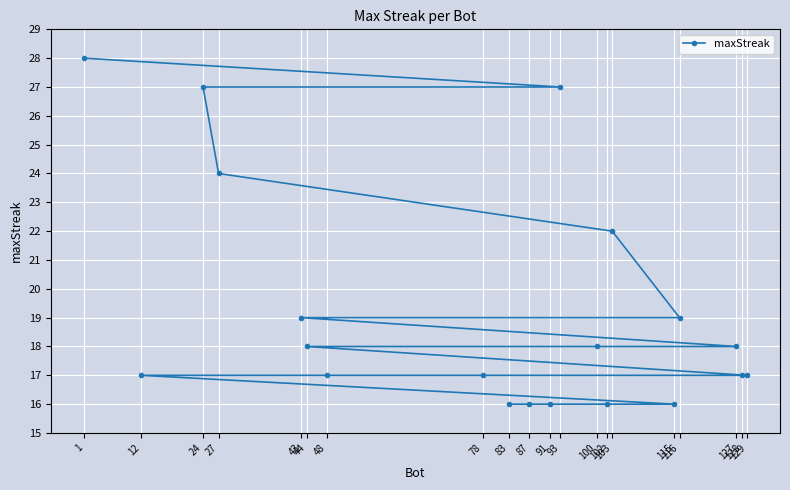

Reading left to right, what are all the values shown in this chart?

1=28	12=17	24=27	27=24	43=19	44=18	48=17	78=17	83=16	87=16	91=16	93=27	100=18	102=16	103=22	115=16	116=19	127=18	128=17	129=17